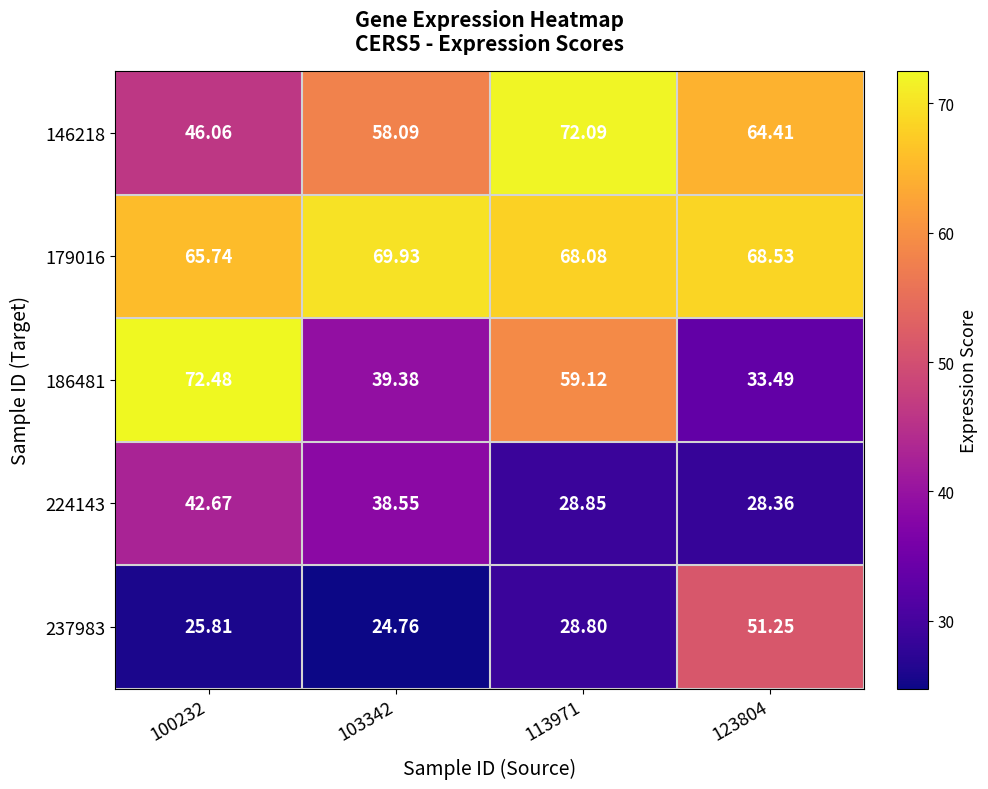

Is the value of 237983 at 113971 greater than the value of 179016 at 113971?

No